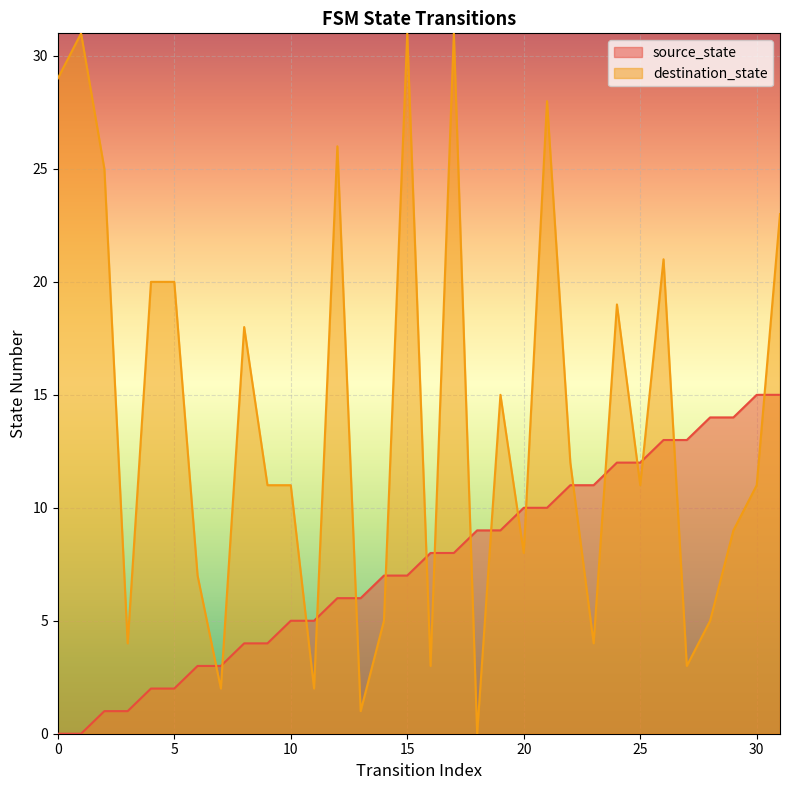

How many lines are shown in the chart?

2